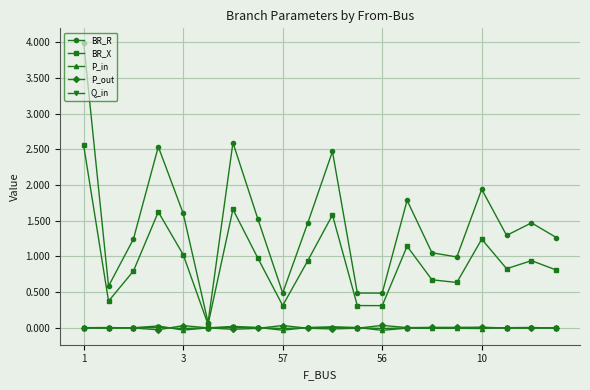

How many lines are shown in the chart?

5